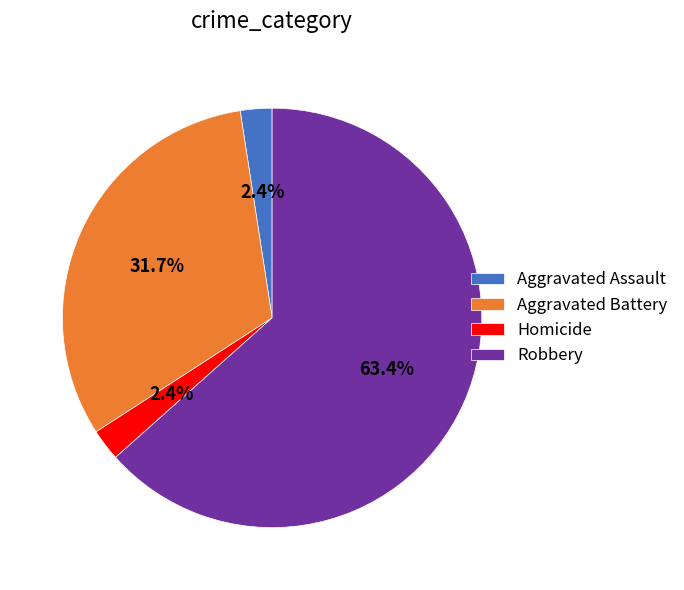

Does Robbery represent more than half of the total?

Yes